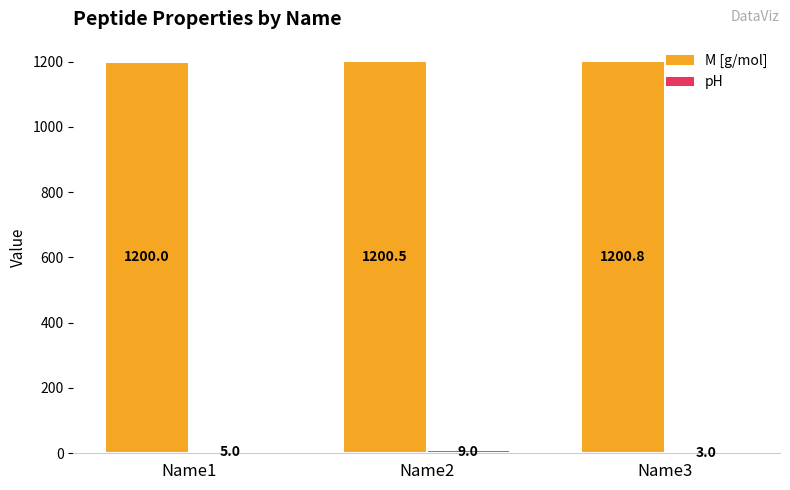

Which category has the highest value across all series?

Name3